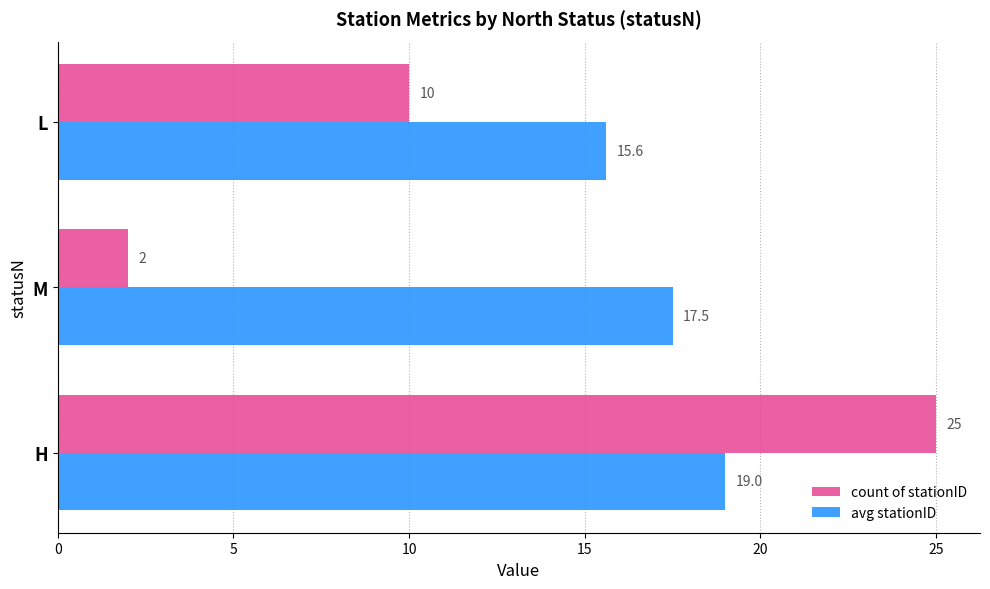

What is the highest value of the count of stationID series?

25.0